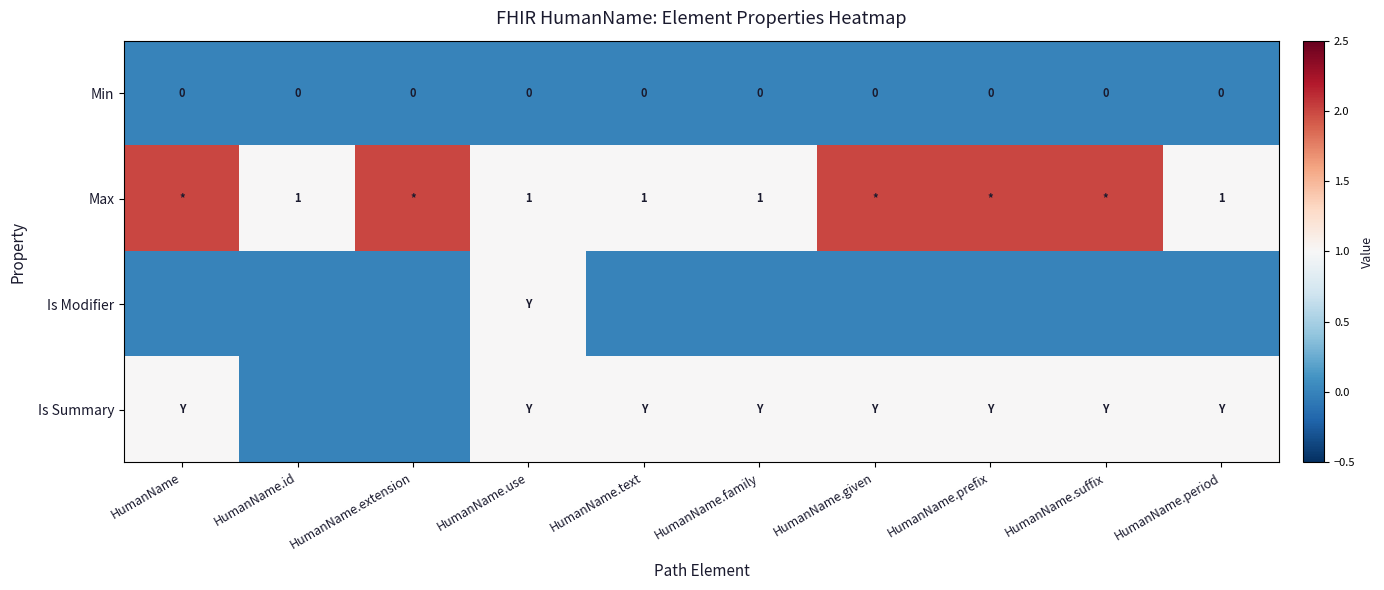

The Min series shows 0 at HumanName.use. True or false?

True